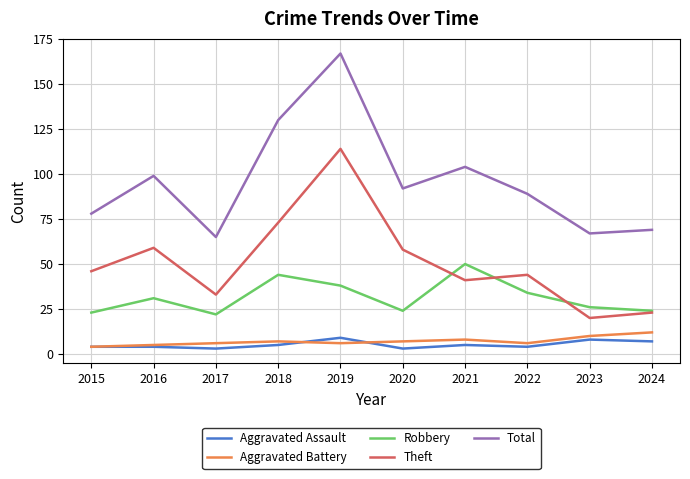

True or false: Robbery and Total intersect in this chart.

False